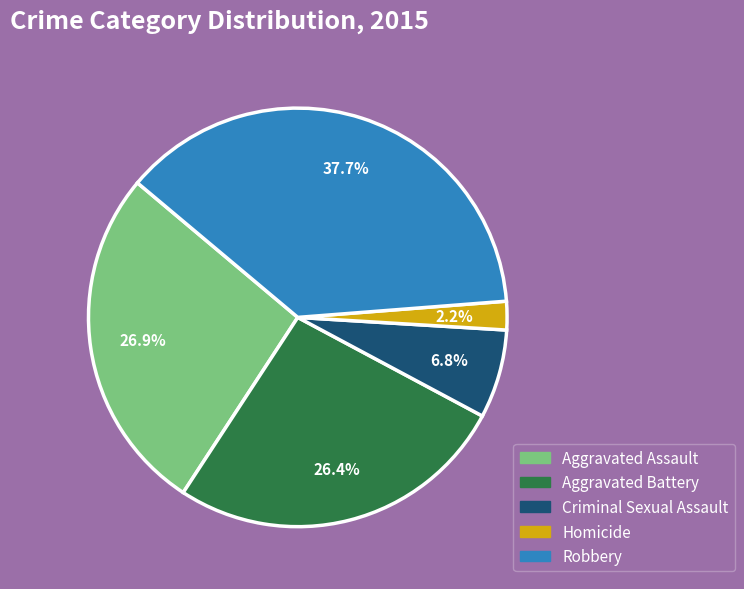

The Criminal Sexual Assault slice represents 7% of the pie. True or false?

True